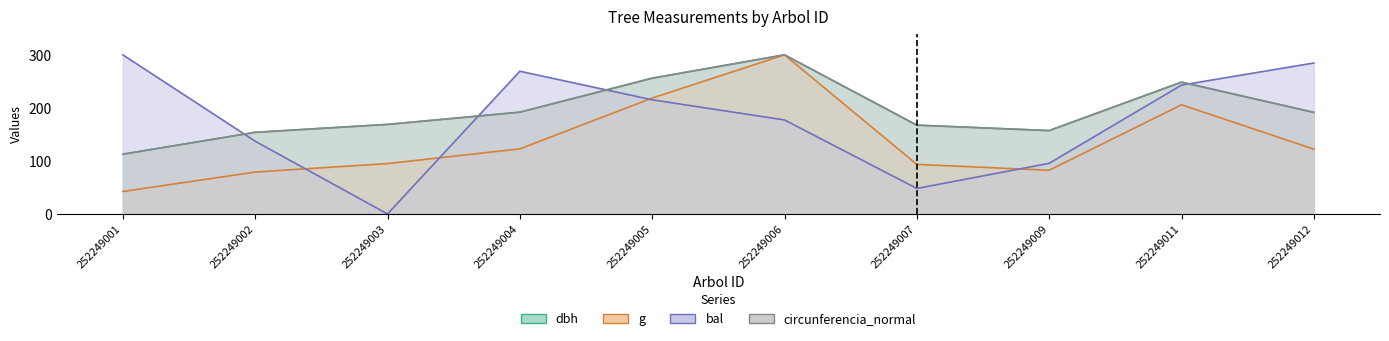

Is it true that bal equals 236.5 at 252249006?

False